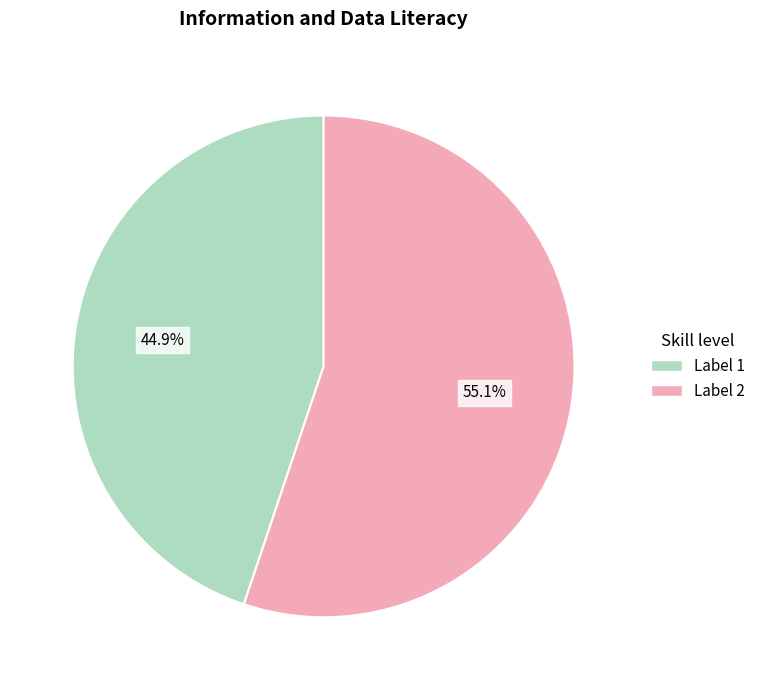

How many segments does this pie chart have?

2